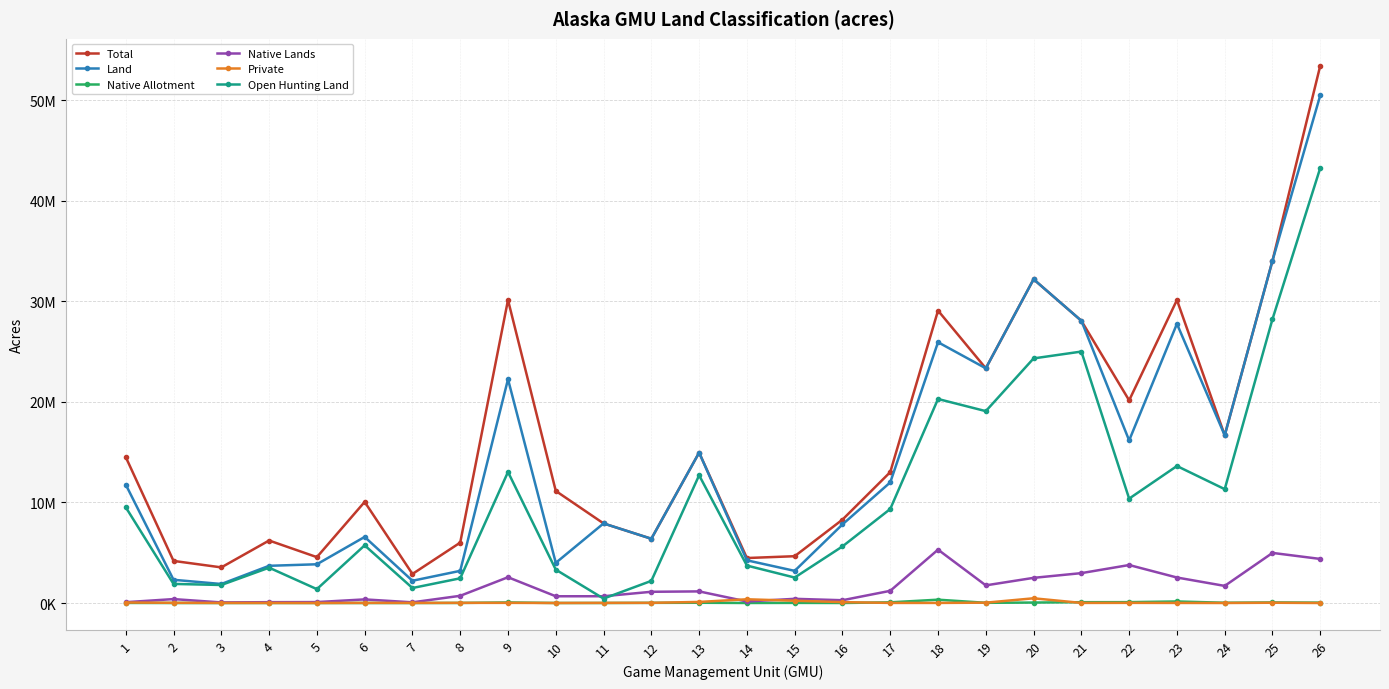

True or false: Native Allotment and Private intersect in this chart.

True